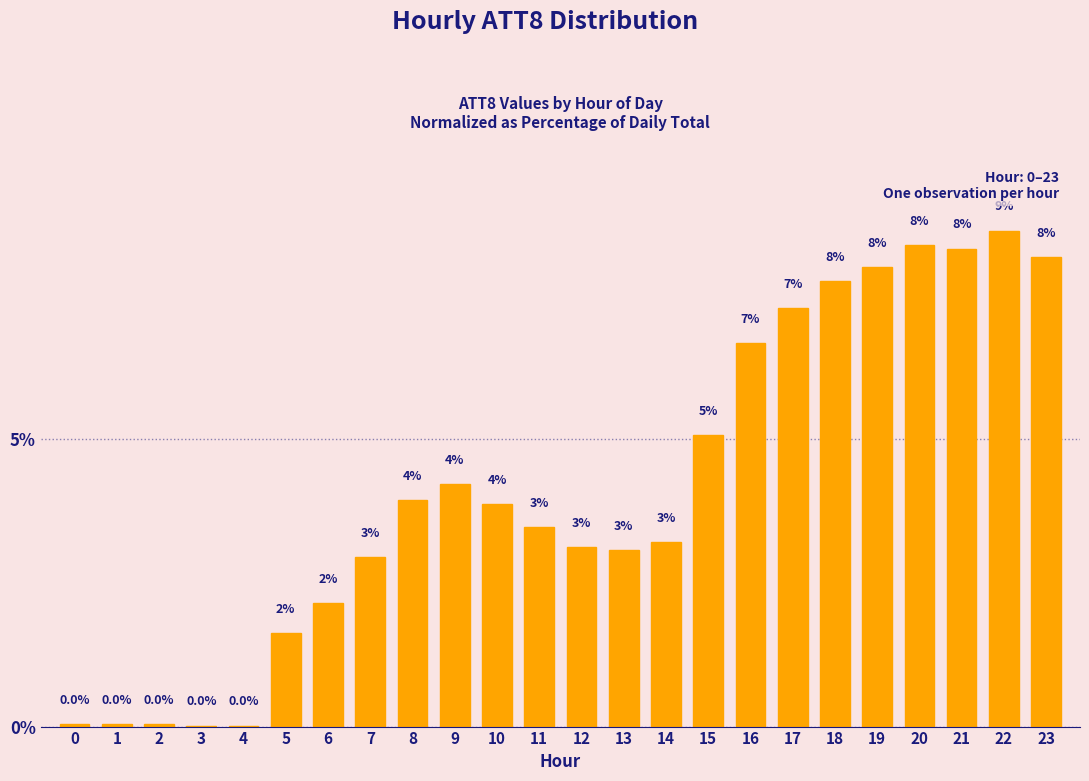

At which label is the value closest to 4?

8